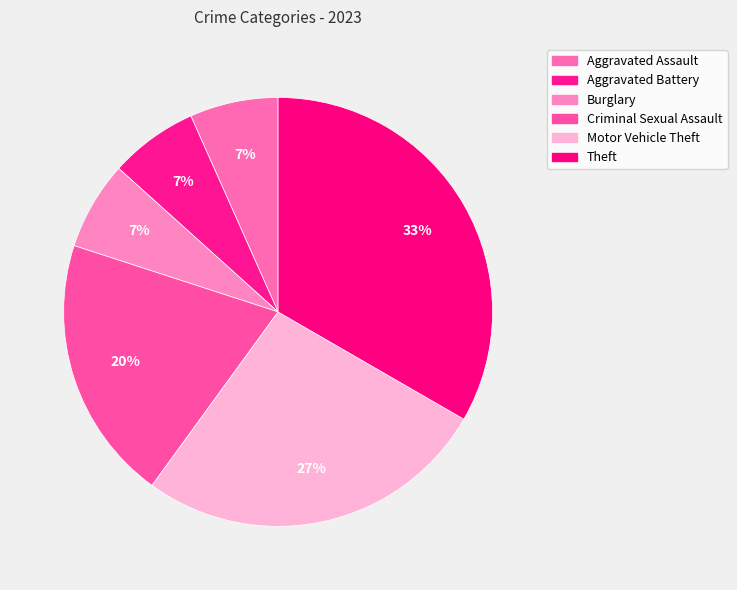

How many segments does this pie chart have?

6